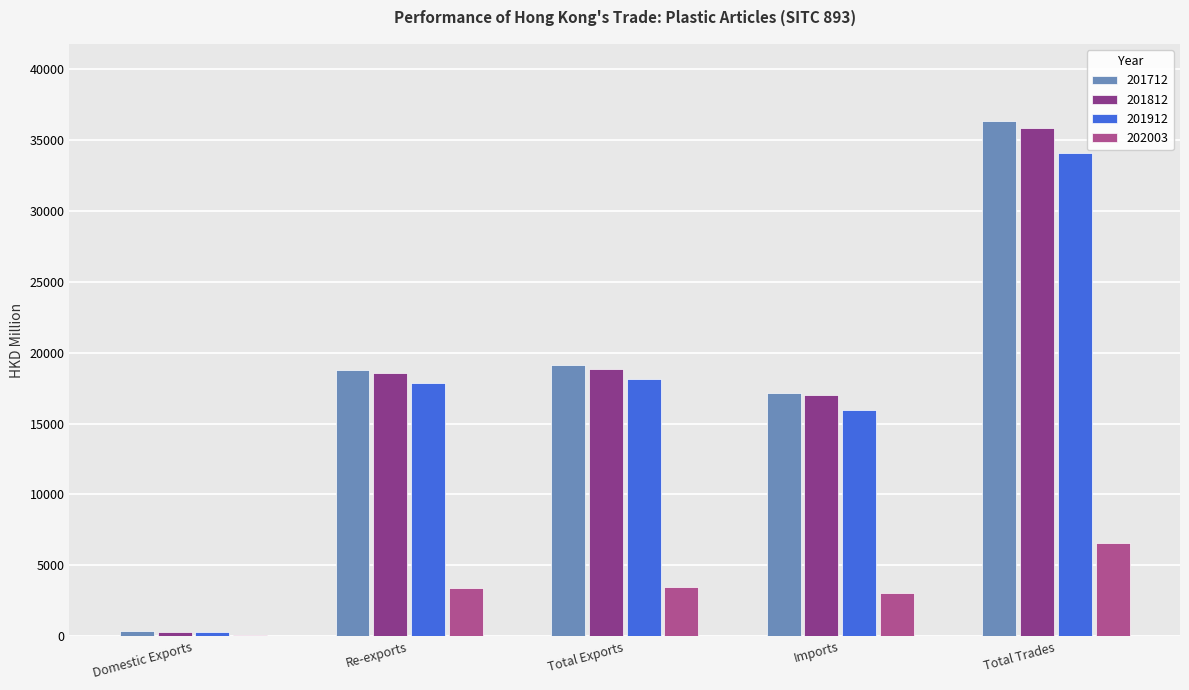

What is the average value of the 201712 series?

18369.5